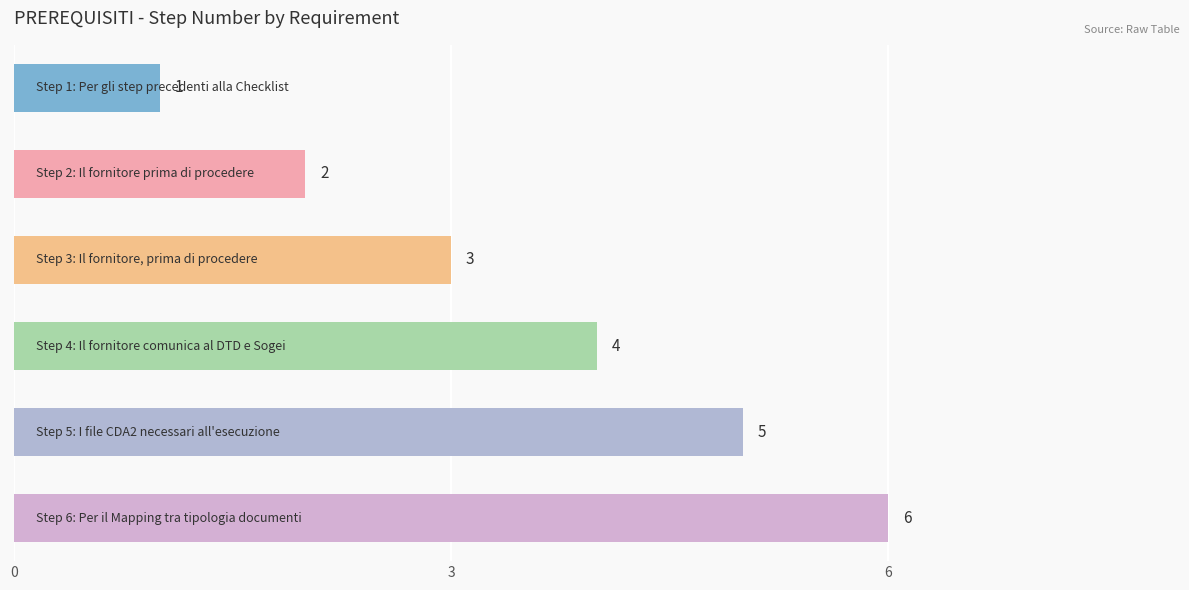

What is the average value?

4